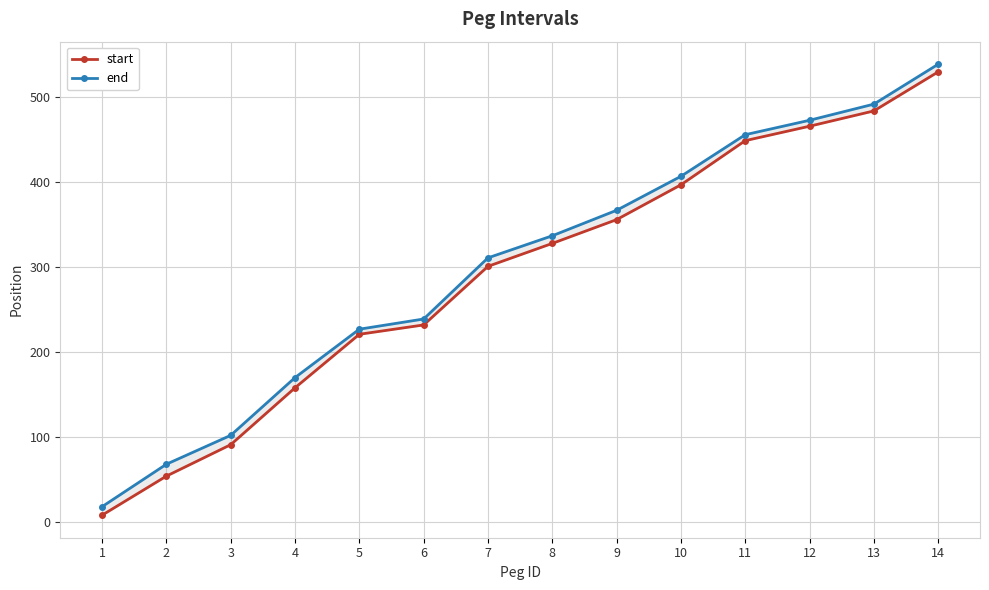

Reading right to left, transcribe all the data shown in this chart.

start: 14=530	13=484	12=466	11=449	10=397	9=356	8=328	7=301	6=232	5=221	4=158	3=91	2=54	1=8
end: 14=539	13=492	12=473	11=456	10=407	9=367	8=337	7=311	6=239	5=227	4=170	3=102	2=68	1=18